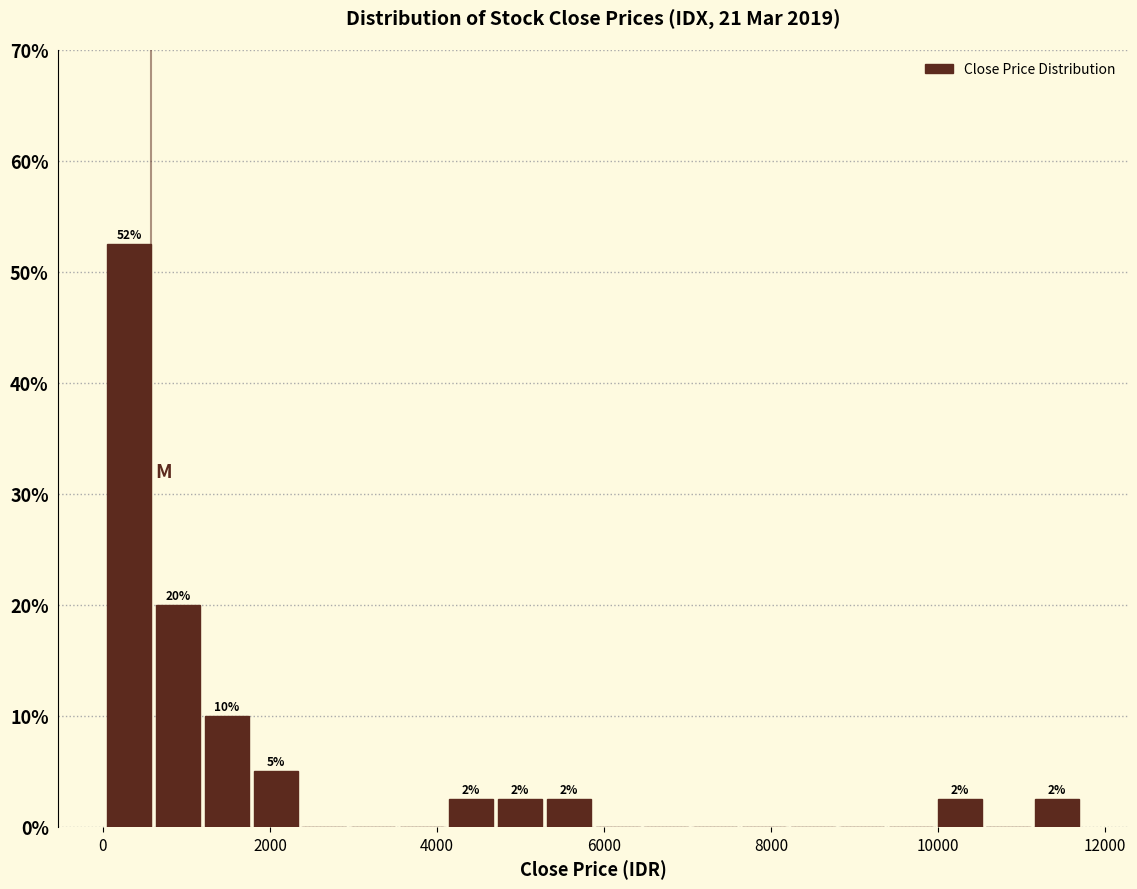

Around what value on the x-axis is the tallest bar? Give the approximate position of its centre, as read against the axis.

400